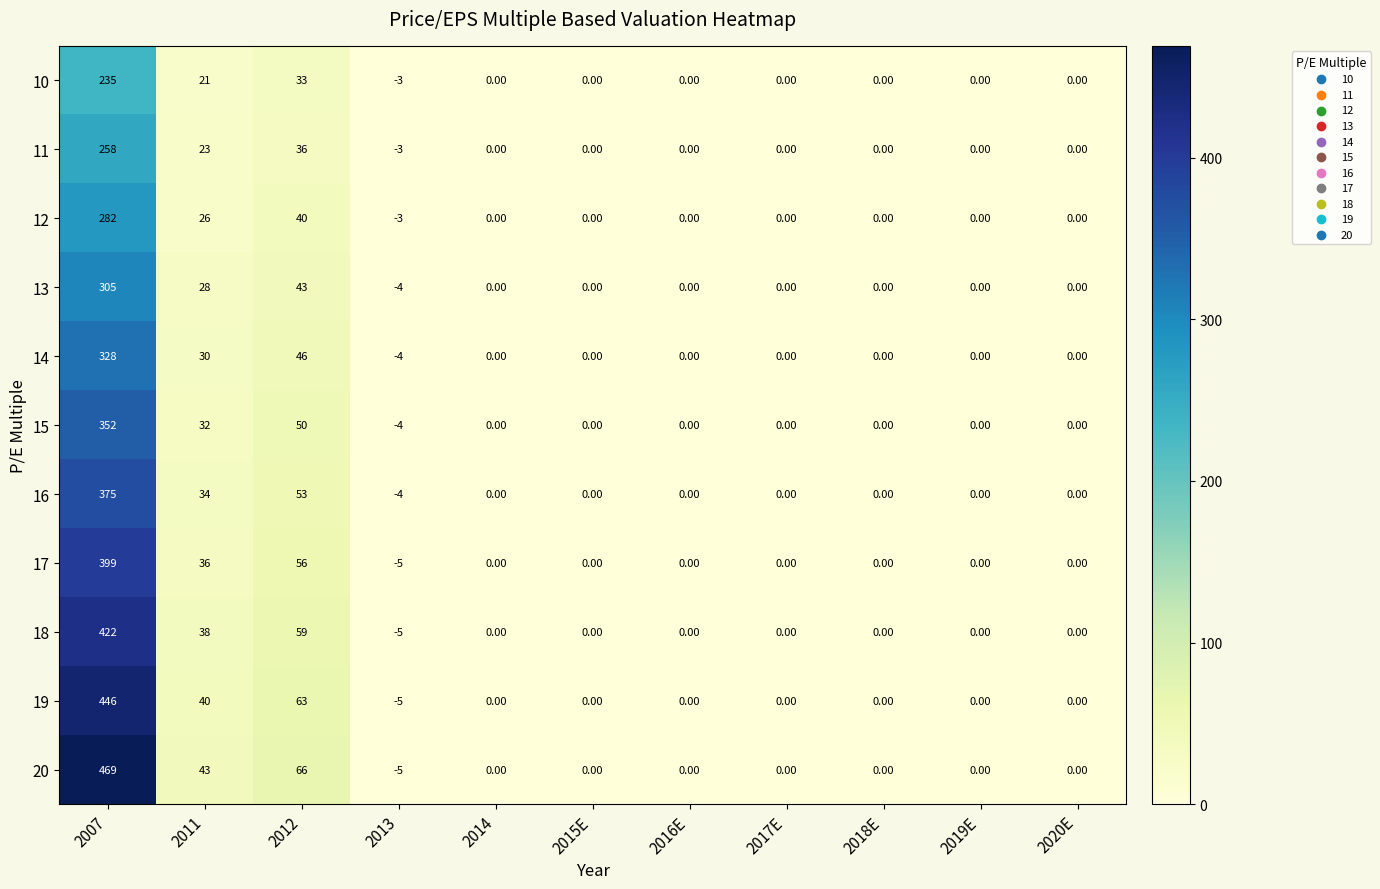

Which series has the widest spread of values?

20